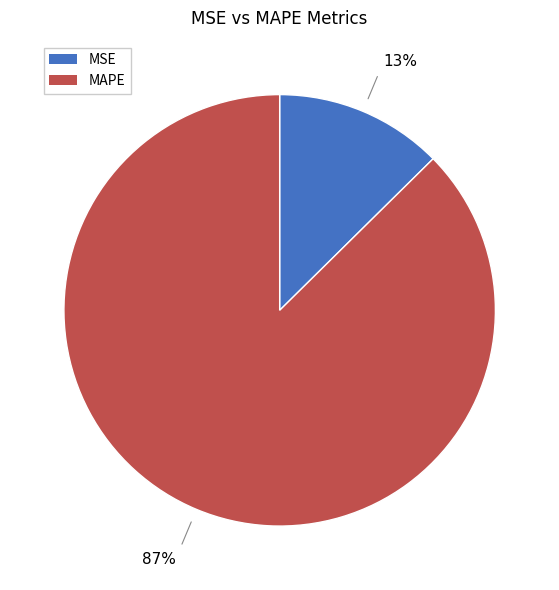

Which category has the smallest portion of the pie?

MSE